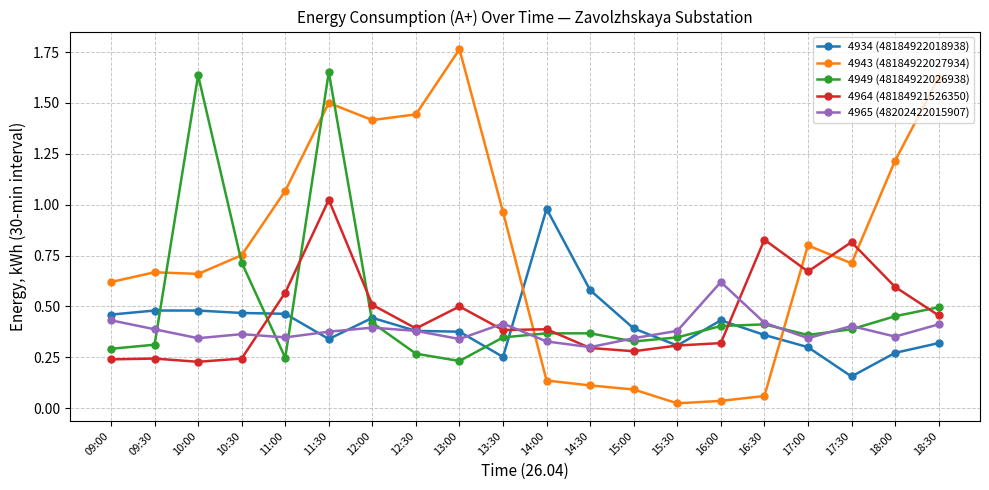

True or false: 4965 (48202422015907) has a value of 0.5 at 17:00.

False